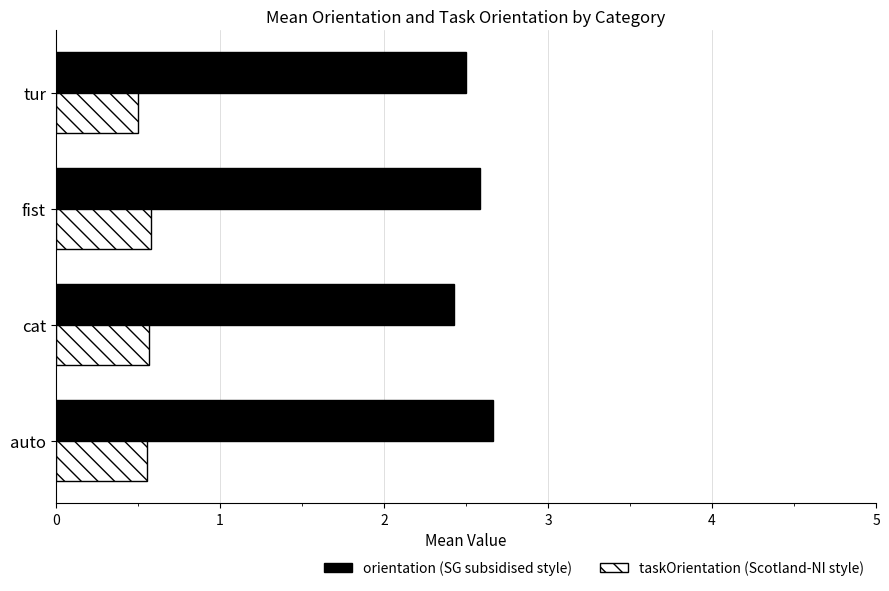

What is the difference between the highest and lowest values at fist?

2.0